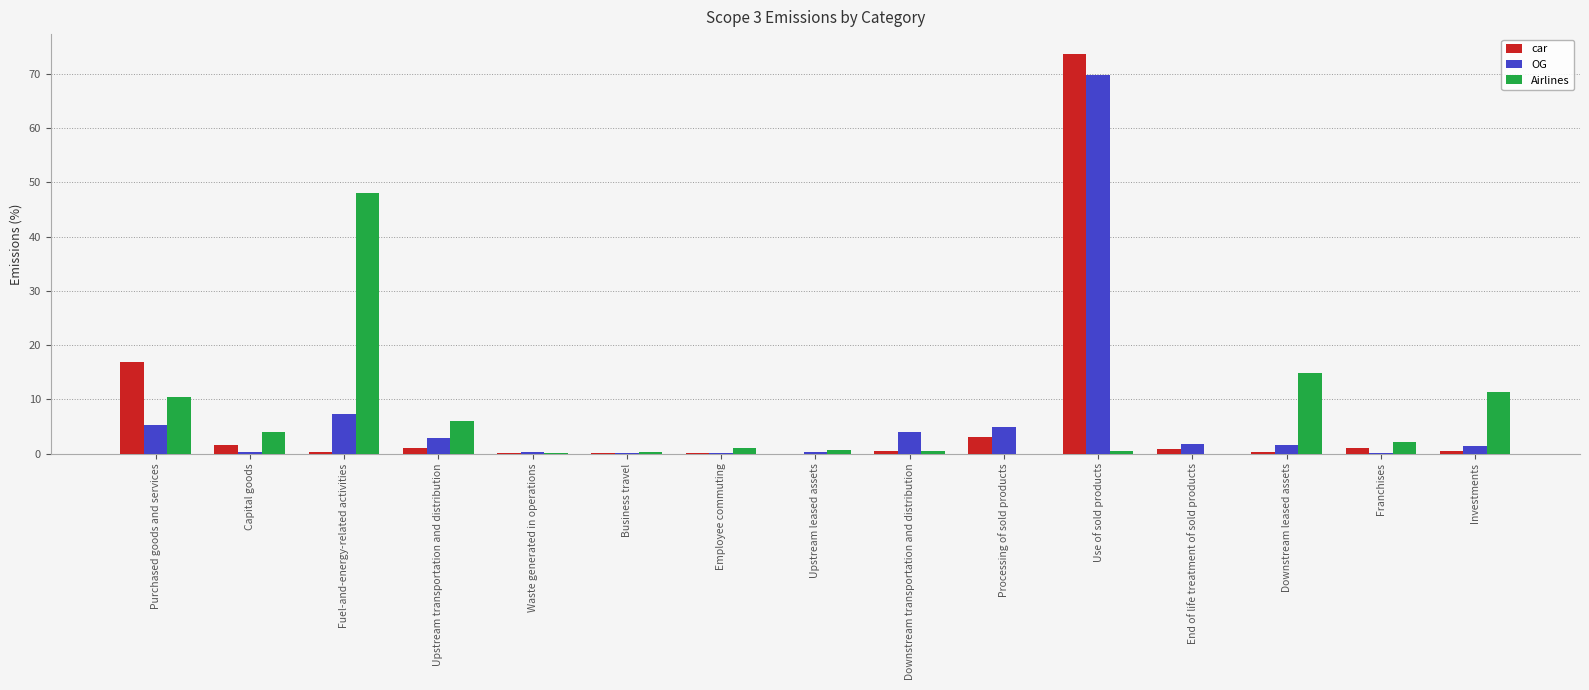

Is it true that car equals 1.6 at Capital goods?

True